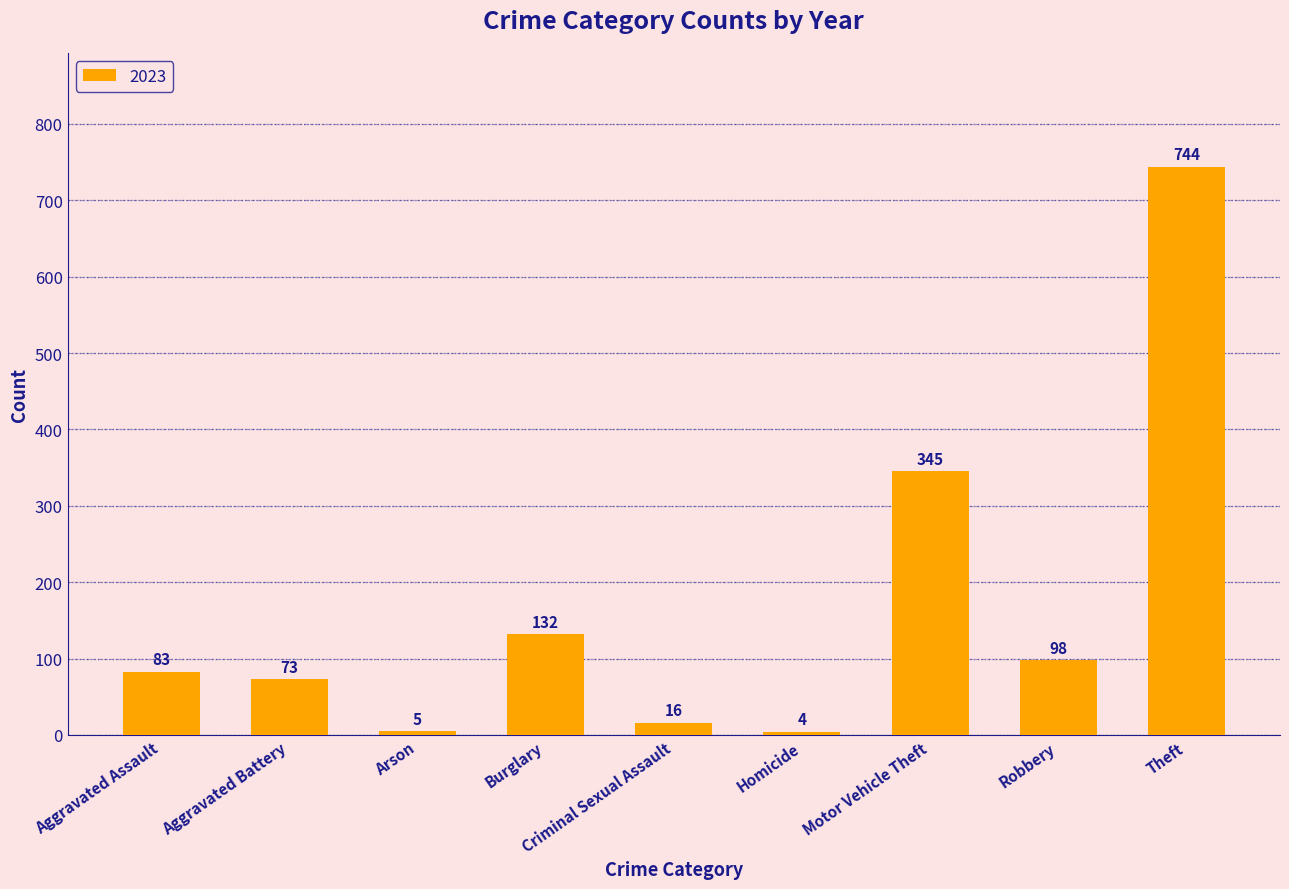

Which label corresponds to the largest value in the chart?

Theft